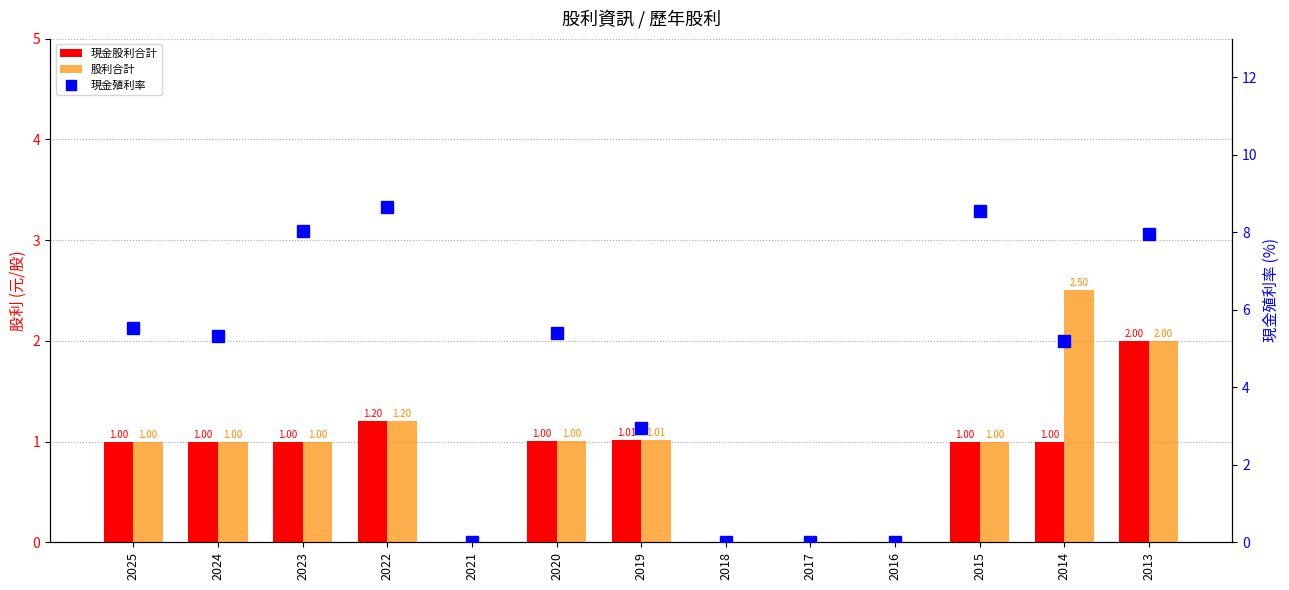

How many data points in 股利合計 are above 1?

5